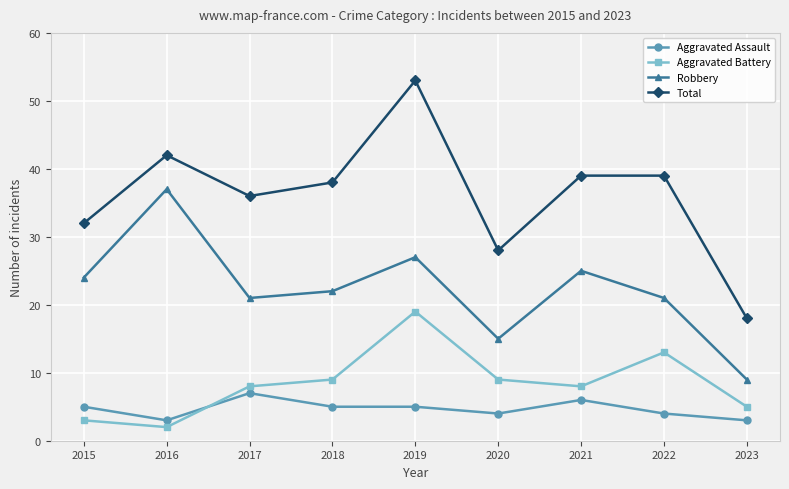

Which label corresponds to the smallest value in the chart?

2016